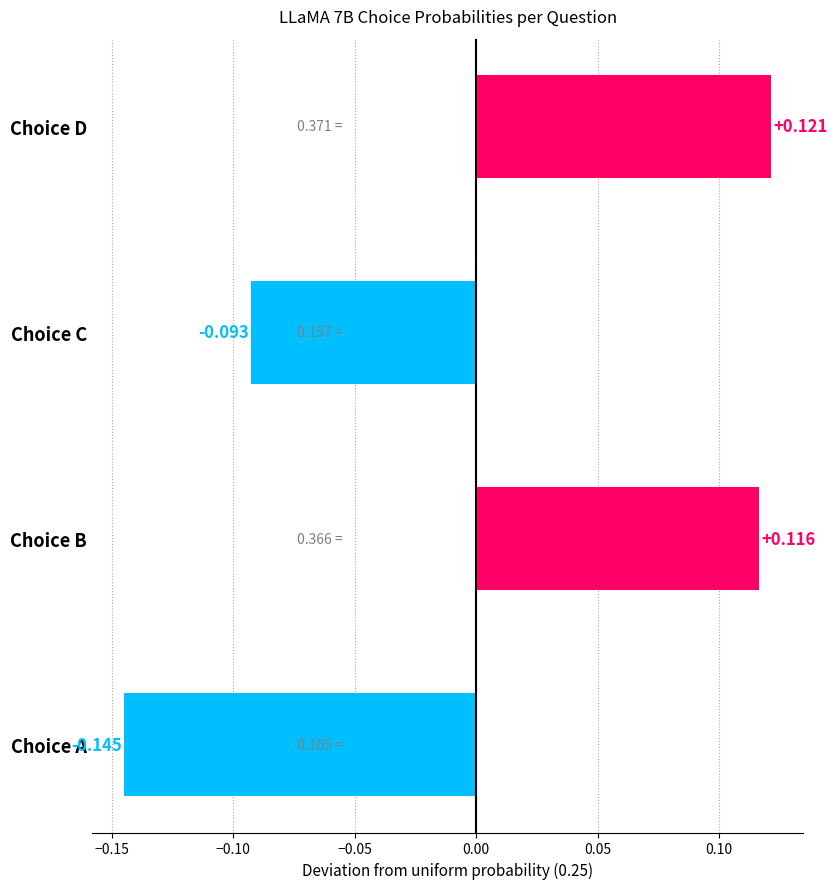

Between Choice C and Choice A, which is larger?

Choice C